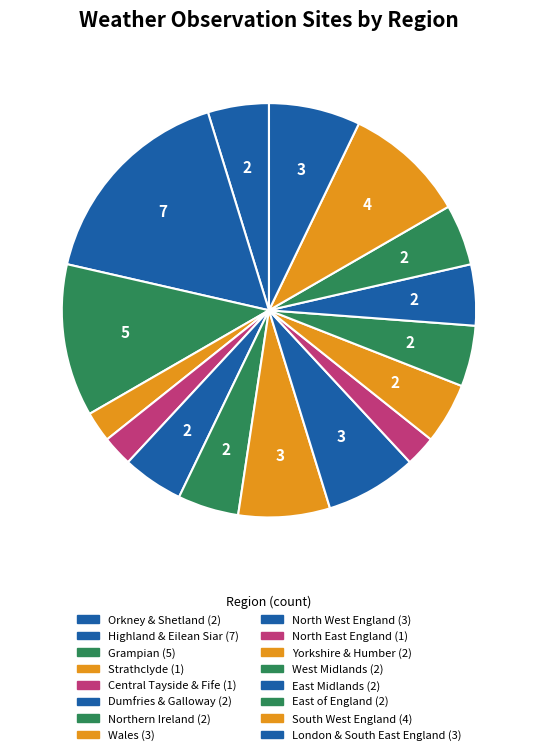

To the nearest percent, what is the average slice percentage?

6%